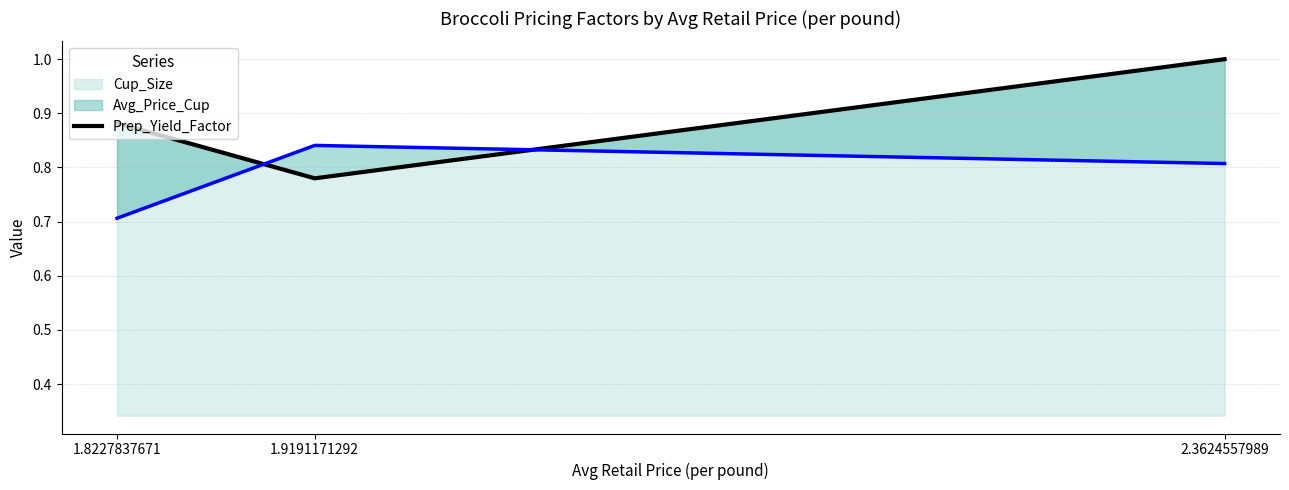

Which category has the lowest value across all series?

1.9191171292